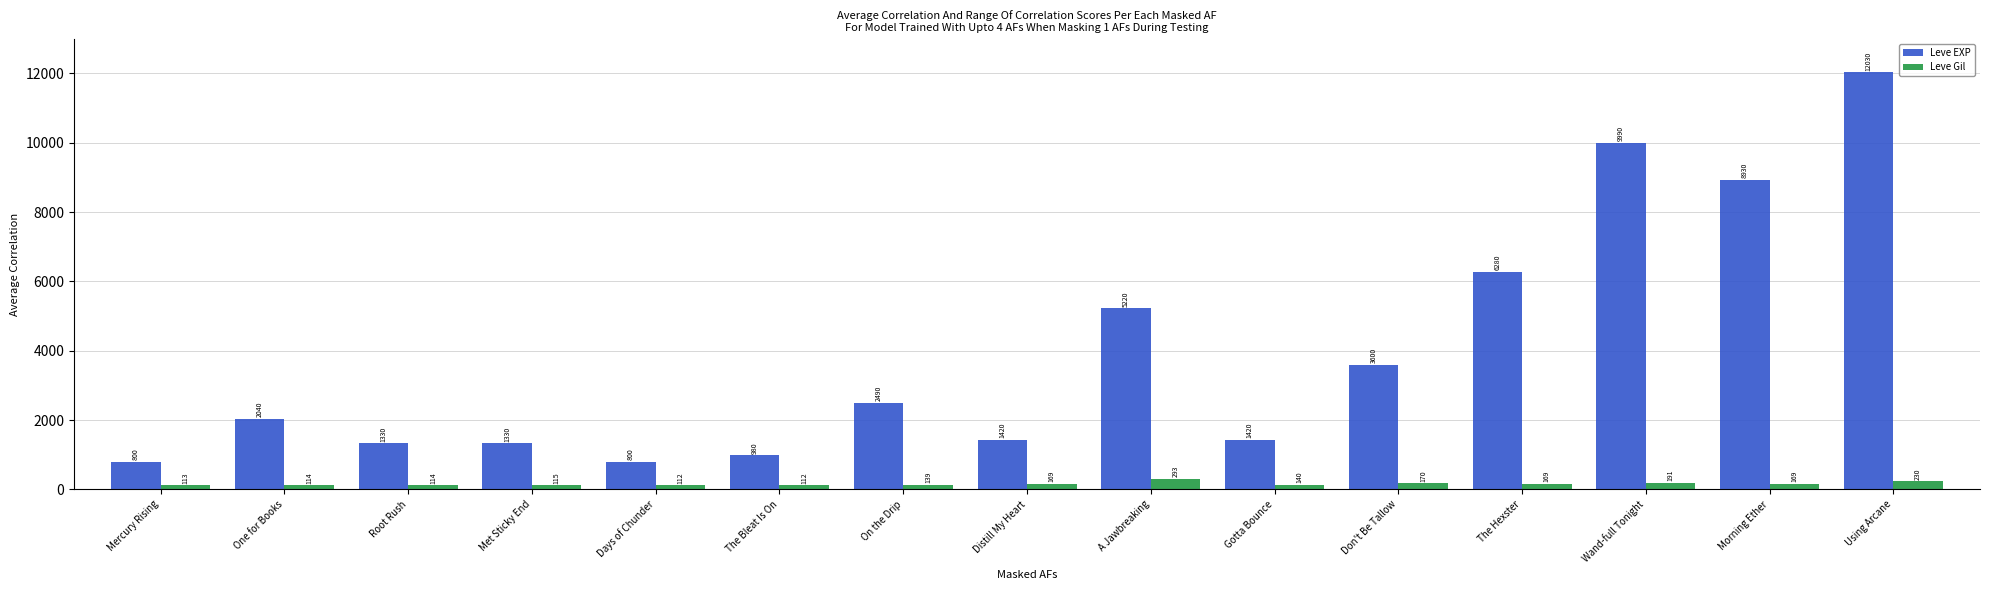

At which category is the sum across all series the highest?

Using Arcane